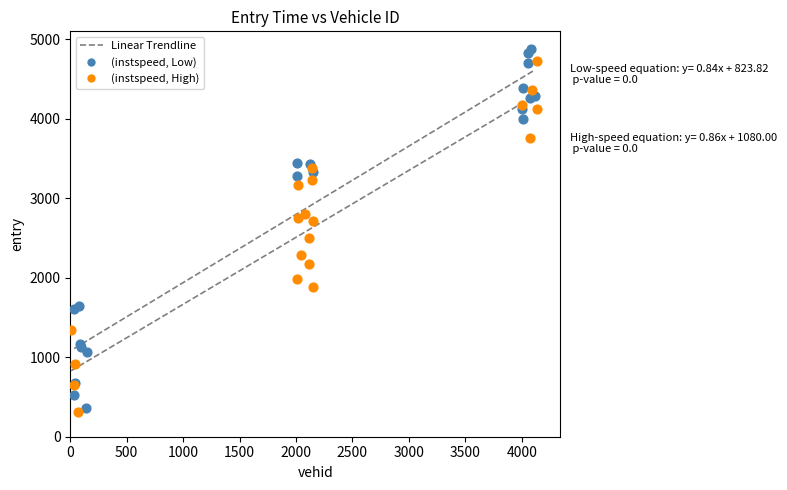

Which series has the widest spread of Y values?

(instspeed, Low)